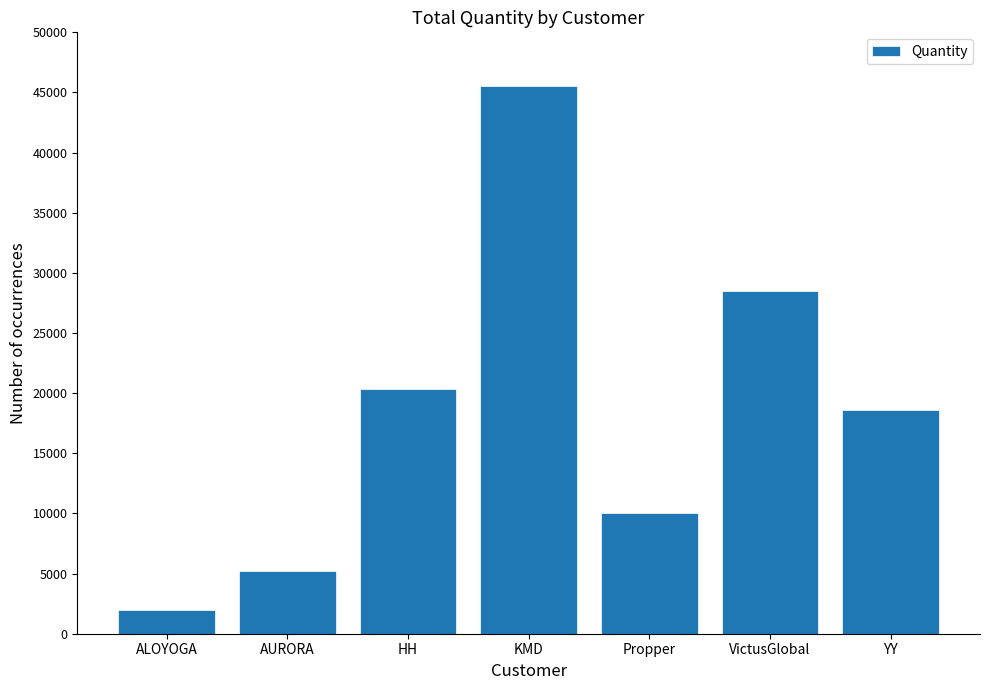

What is the difference between the values at YY and HH?

1760